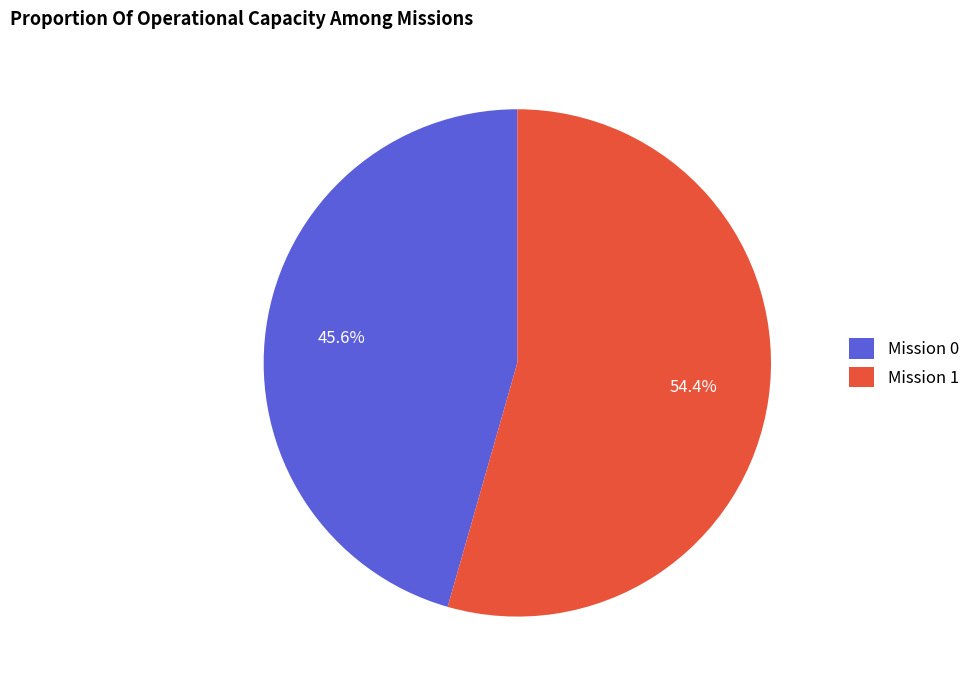

Rank the categories by value from lowest to highest.

Mission 0, Mission 1